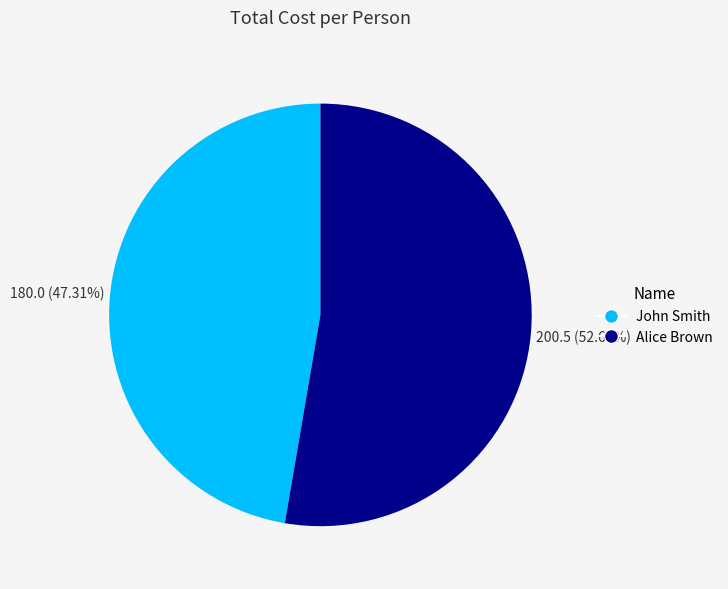

Rank the categories by value from highest to lowest.

Alice Brown, John Smith